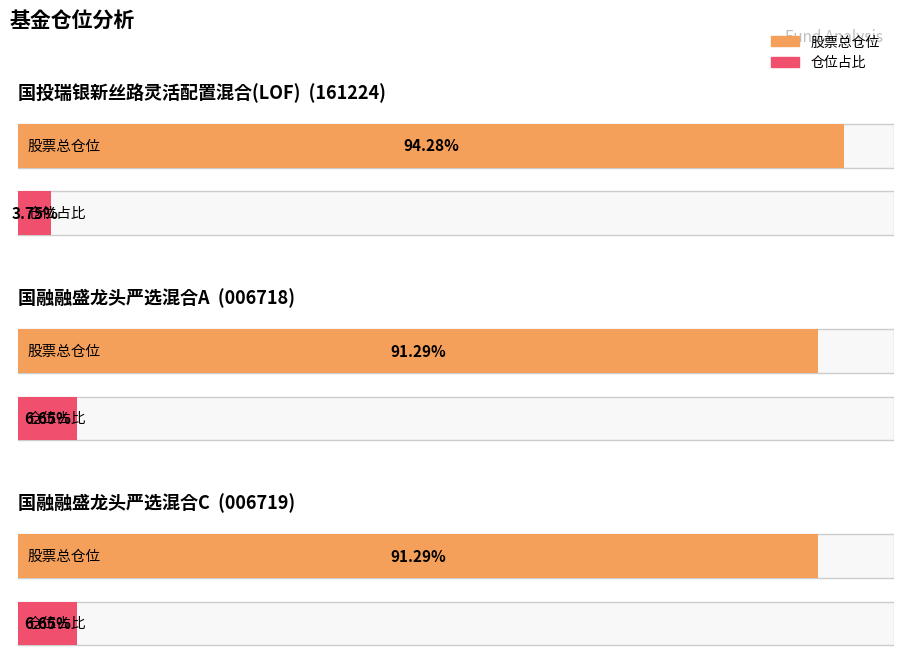

Reading left to right, what are all the values shown in this chart?

股票总仓位: 94.3	91.3	91.3
仓位占比: 3.8	6.7	6.7